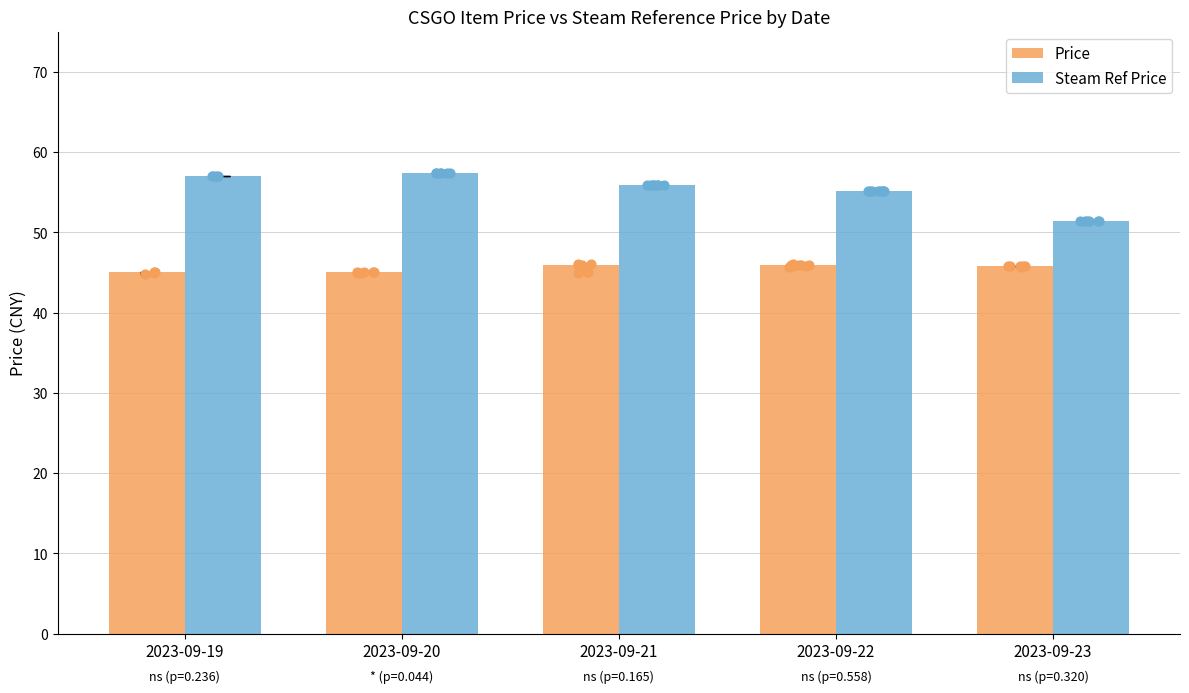

Is the value of Steam Ref Price at 2023-09-20 greater than the value of Price at 2023-09-19?

Yes